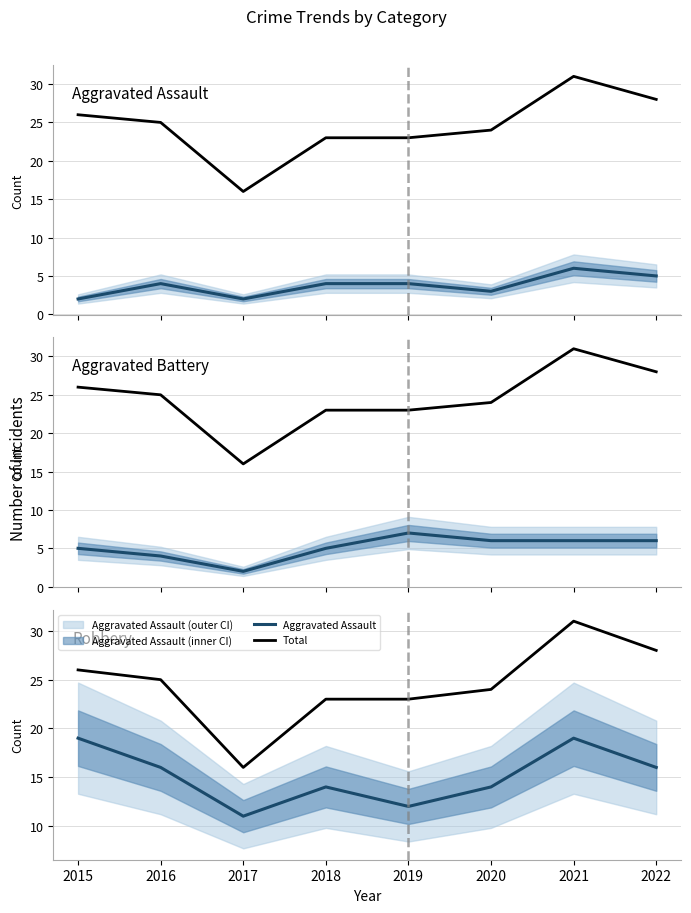

True or false: Robbery has more than 2 points higher than both neighbors.

False